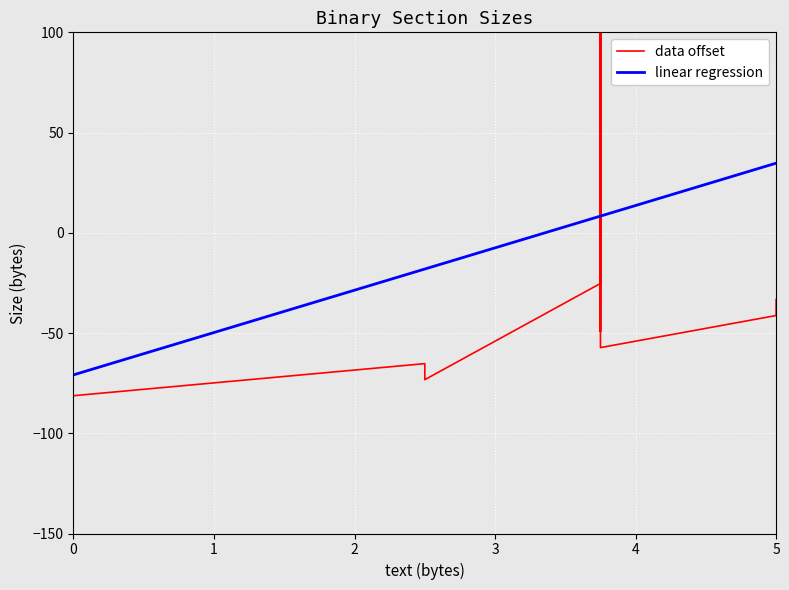

How many positive values does the linear regression series have?

14